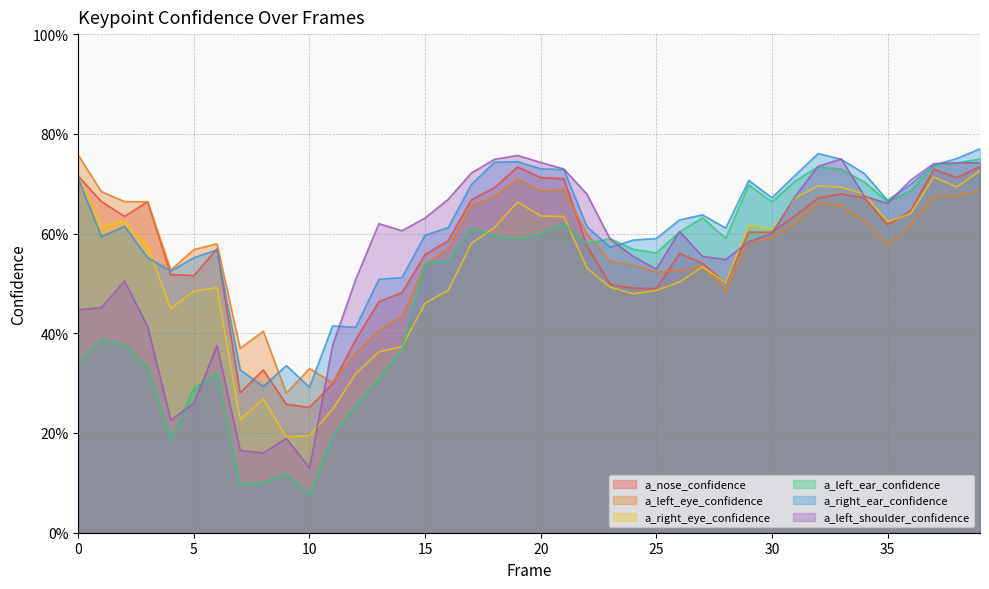

What is the total value across all series at 14?

2.8